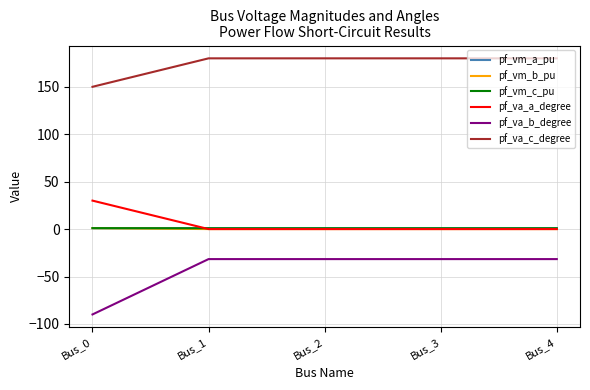

How many times do pf_va_a_degree and pf_vm_c_pu cross each other?

1